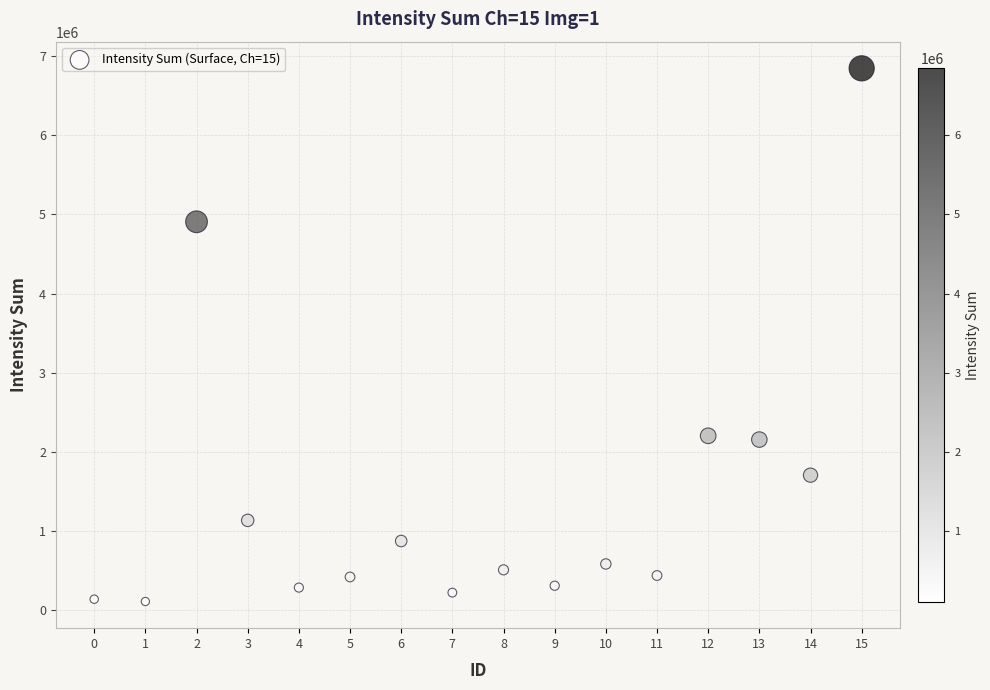

What is the range of Y values (max minus min)?

6731826